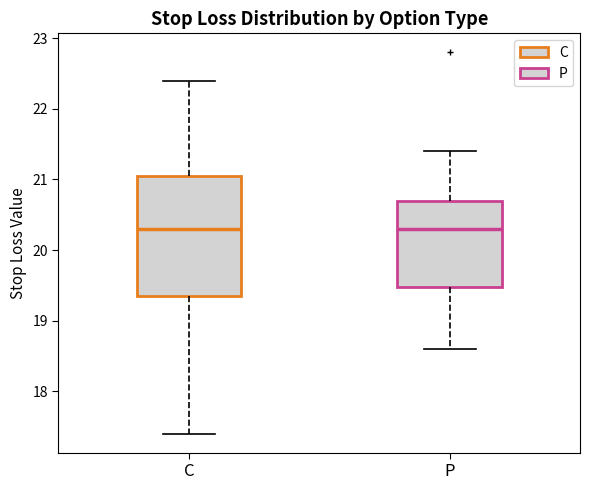

Which box is the tallest, from its lower edge to its upper edge?

C